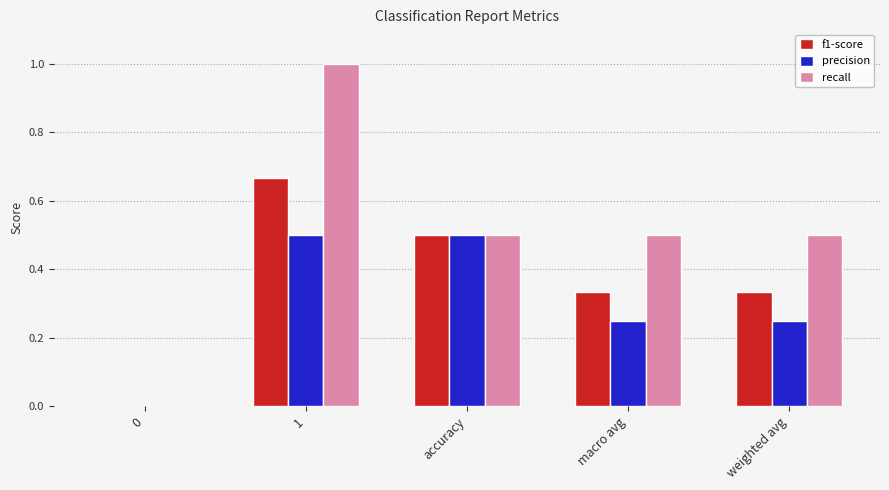

The f1-score series shows 0.1 at macro avg. True or false?

False